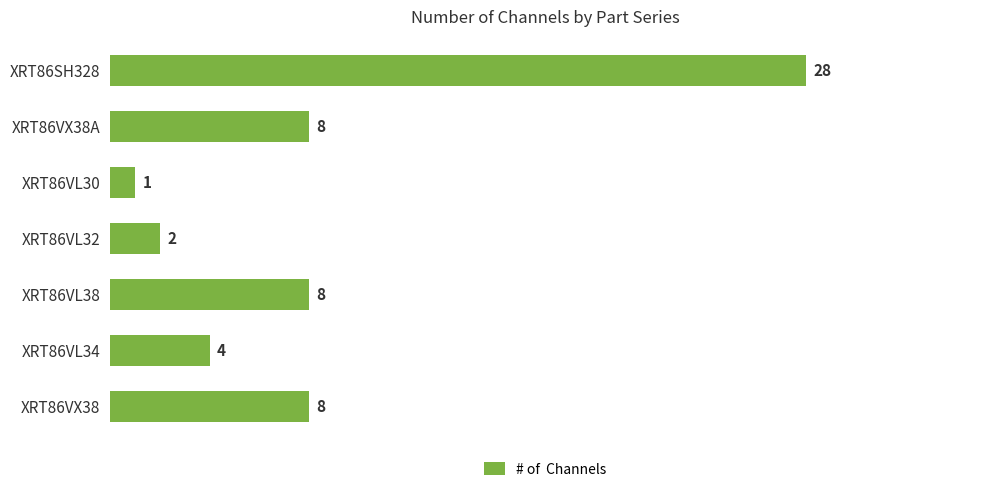

What position from the bottom is XRT86VX38?

1